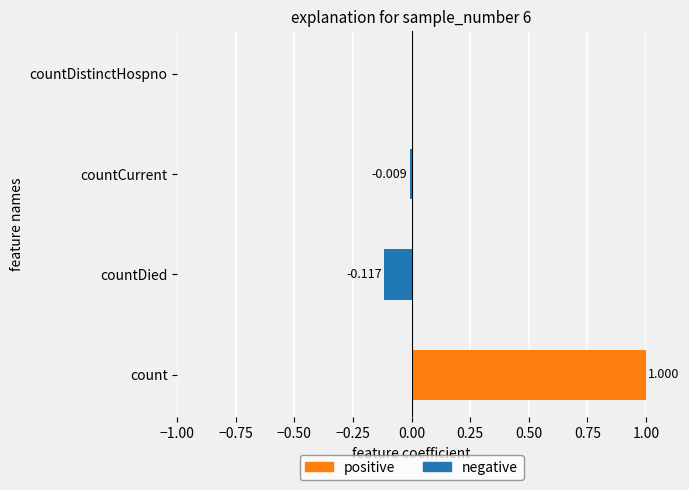

Reading left to right, extract all data points from this chart.

positive: 1.0	0.0	0.0	0.0
negative: 0.0	-0.1	-0.0	0.0